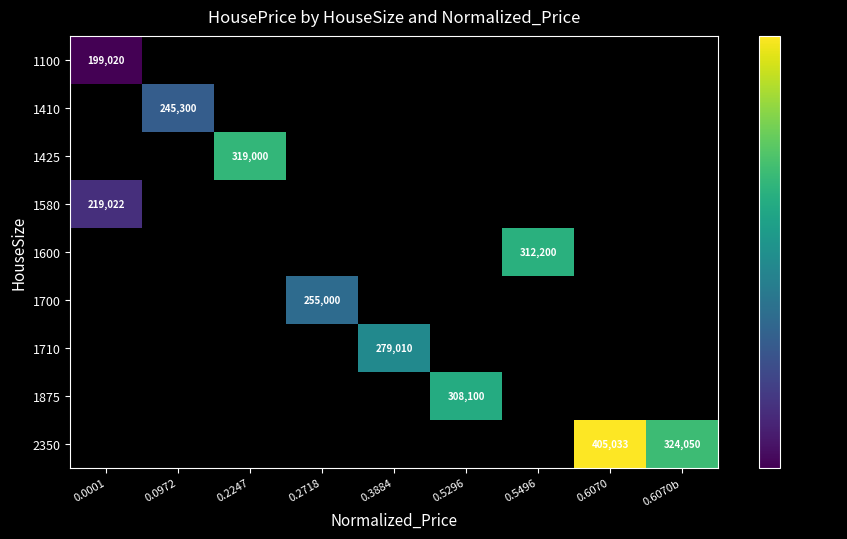

Is the value of 1100 at 0.0972 greater than the value of 1710 at 0.2247?

No